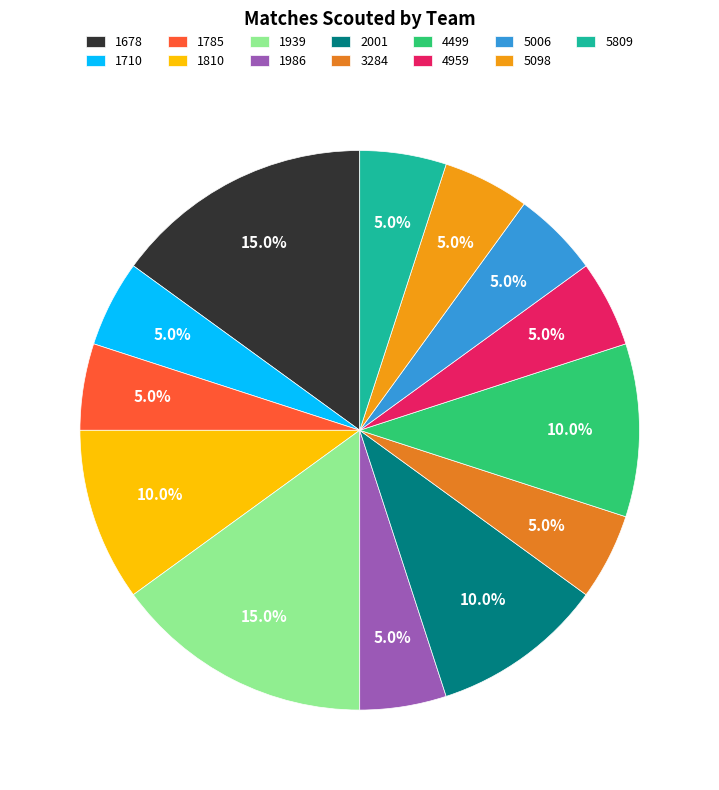

Which category has the biggest portion of the pie?

1678